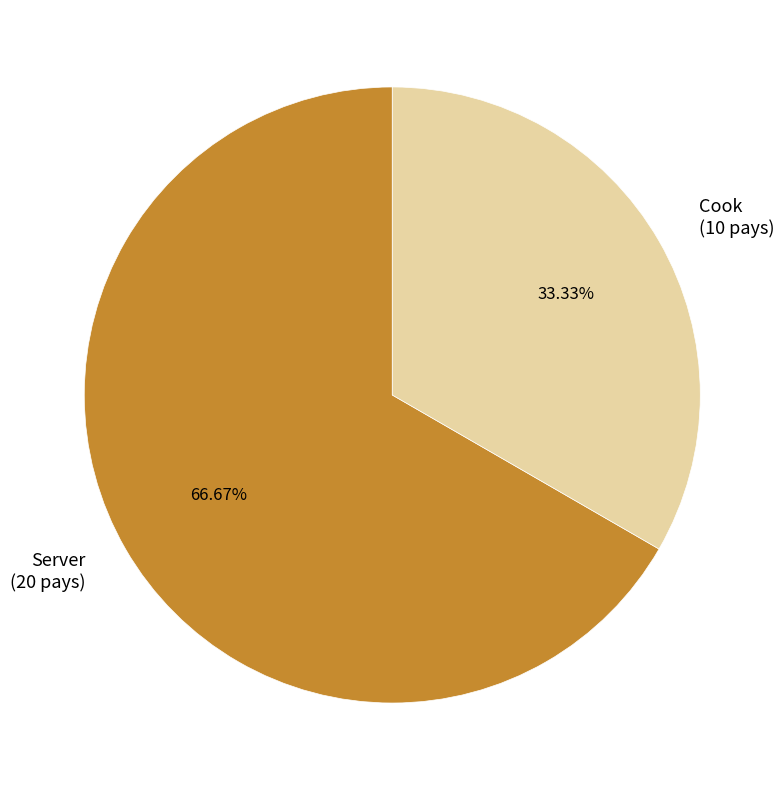

Between Cook and Server, which is larger?

Server